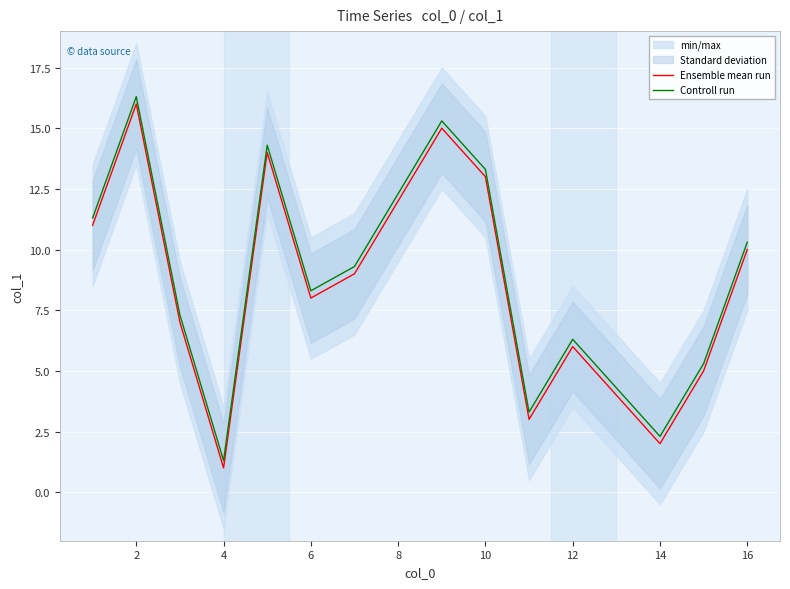

At how many categories does at least one series exceed 16?

1